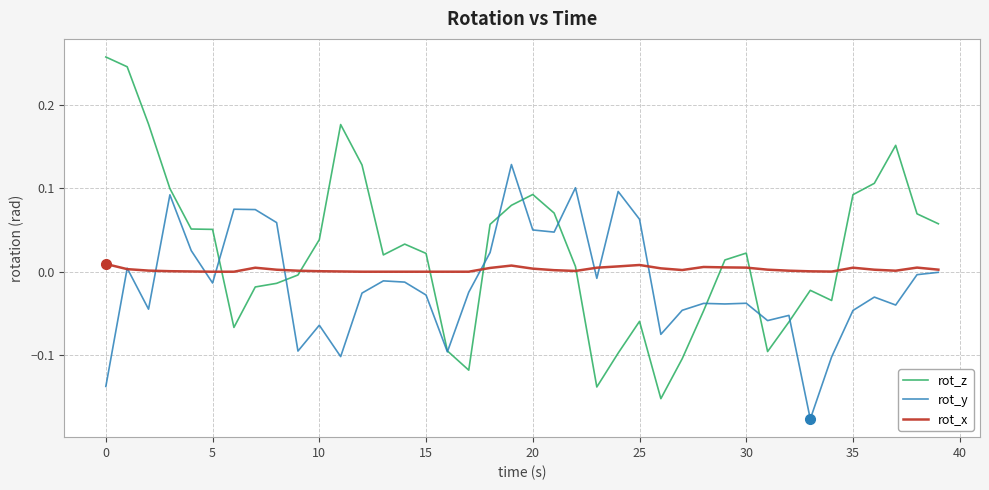

In rot_y, how many points are lower than both neighbors (excluding endpoints)?

12